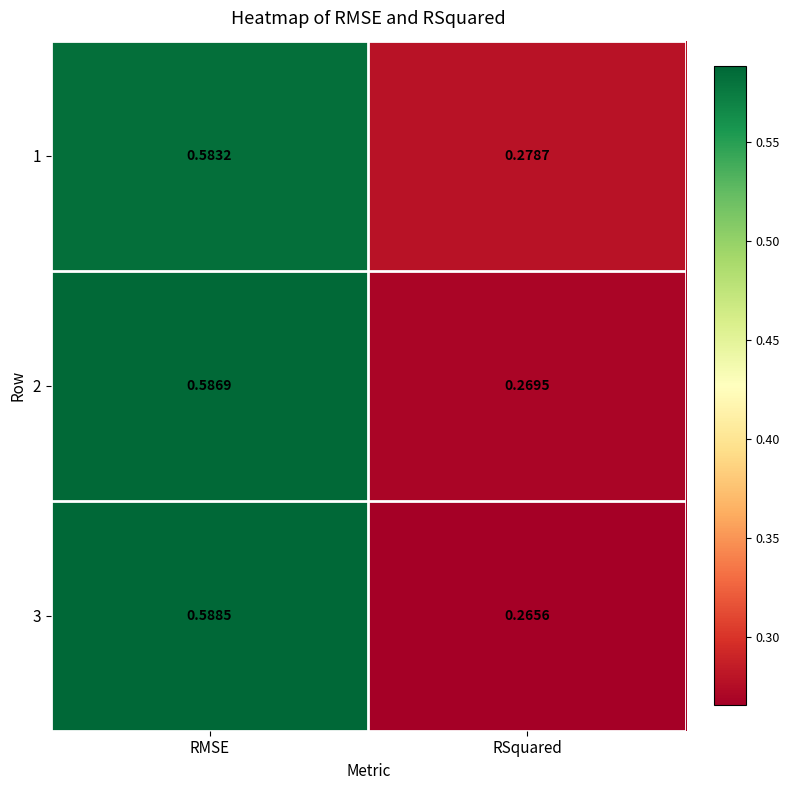

At which label does 3 reach its minimum?

RSquared